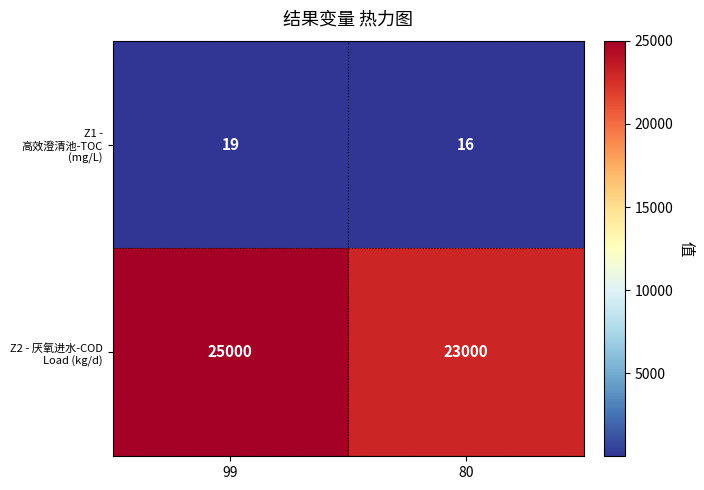

Rank the series at 99 from lowest to highest value.

Z1 - 高效澄清池-TOC (mg/L), Z2 - 厌氧进水-COD Load (kg/d)